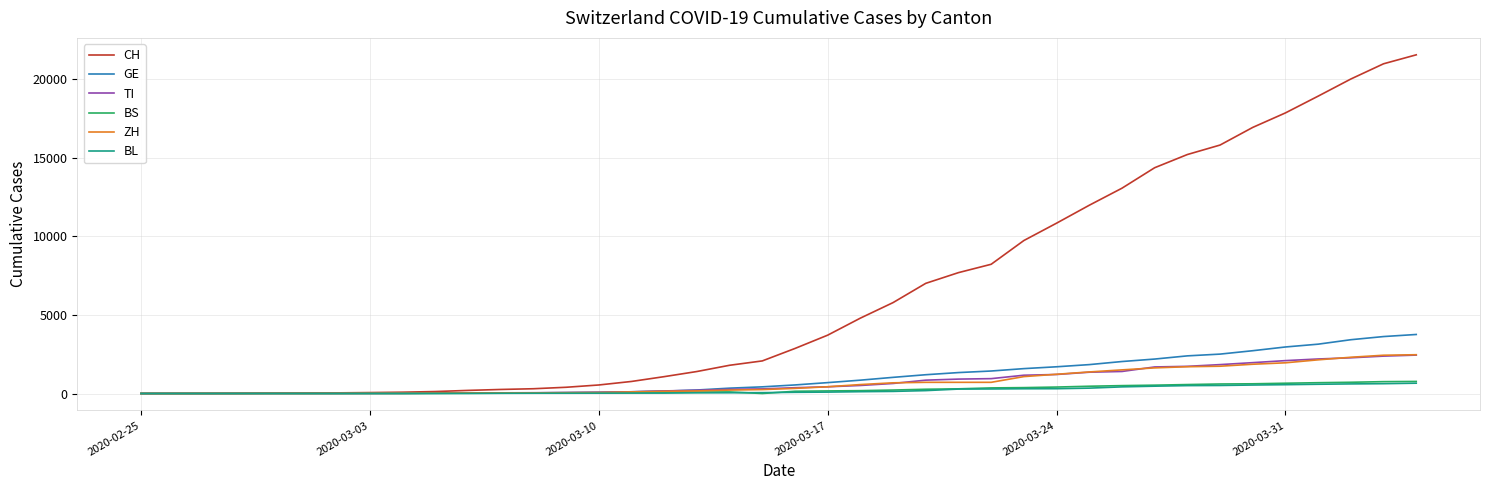

Which series has the largest range (max minus min)?

CH